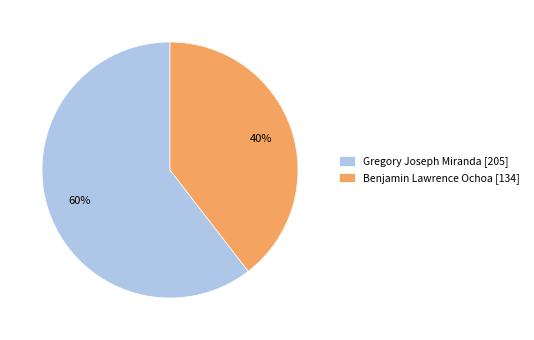

To the nearest percent, what portion does Gregory Joseph Miranda represent?

60%